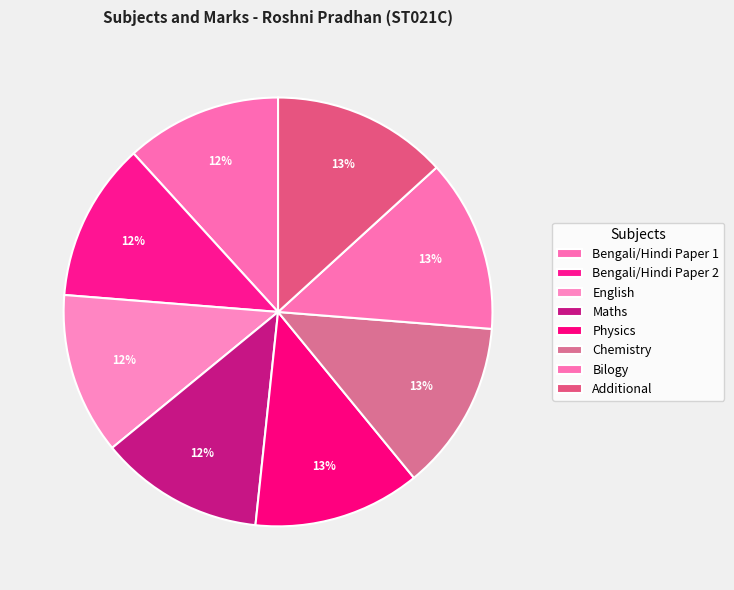

True or false: Bengali/Hindi Paper 2 accounts for 12% of the total.

True